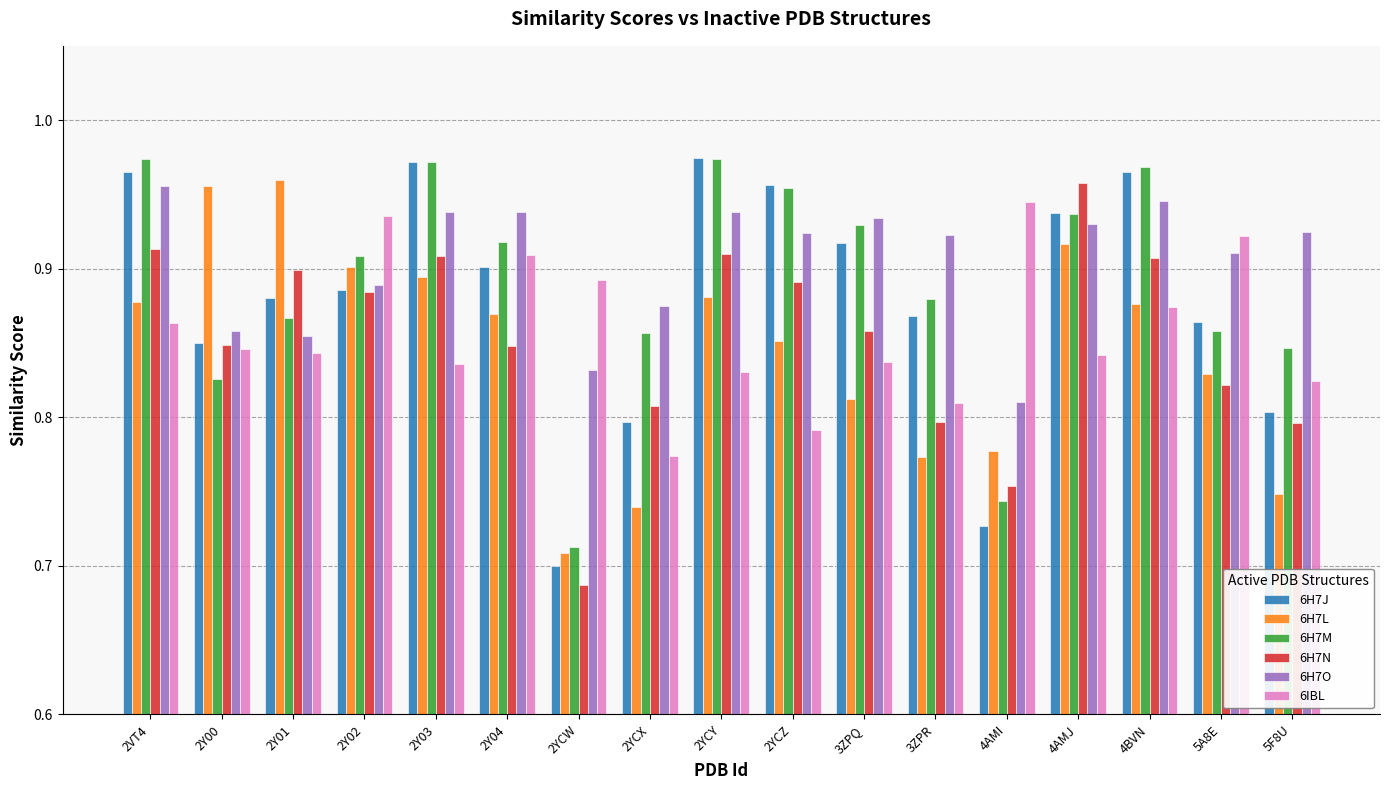

Count the 6H7O values in the range 0 to 1.

17